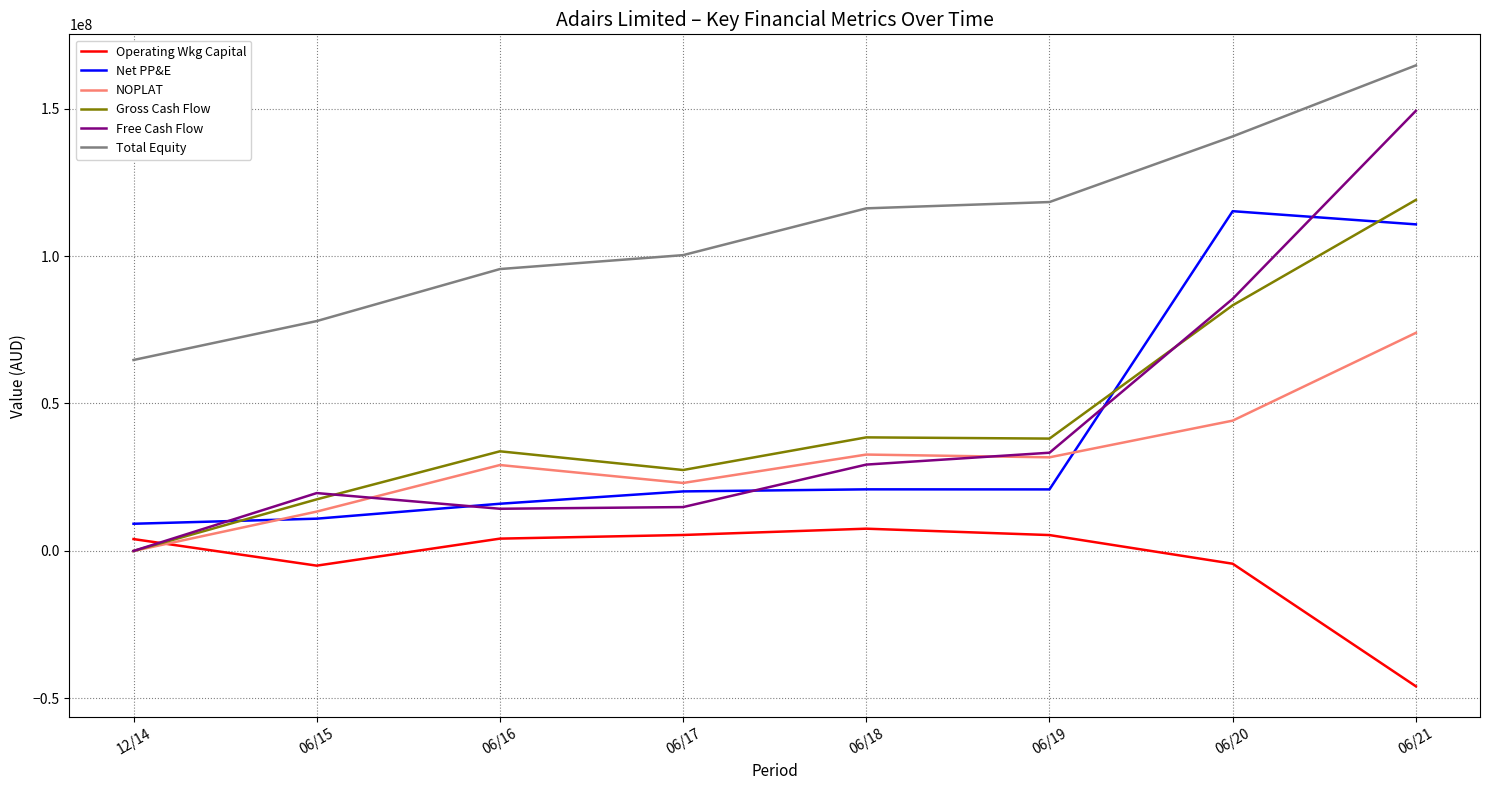

At which label does Total Equity reach its peak?

06/21